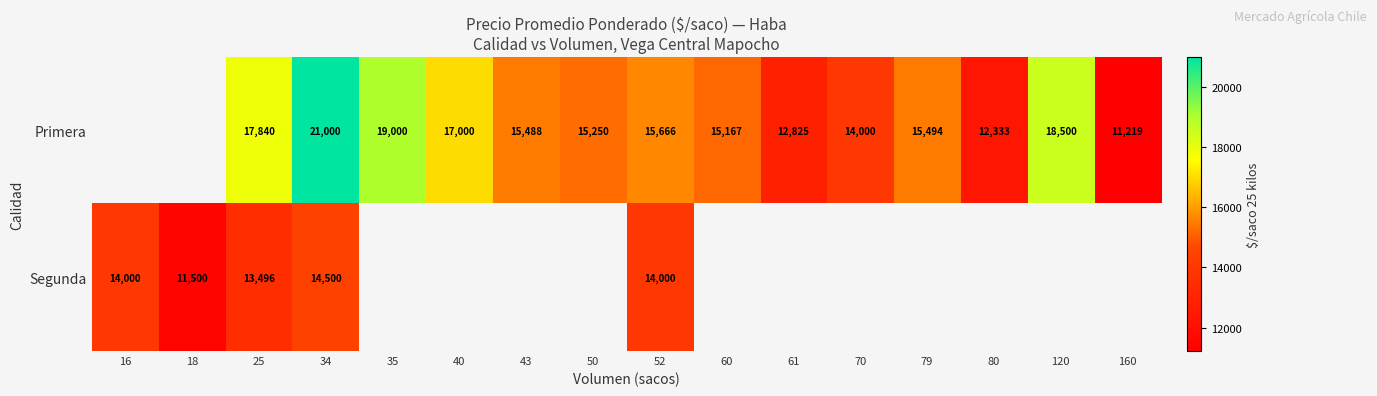

What is the sum of the Primera values at 52 and 43?

31154